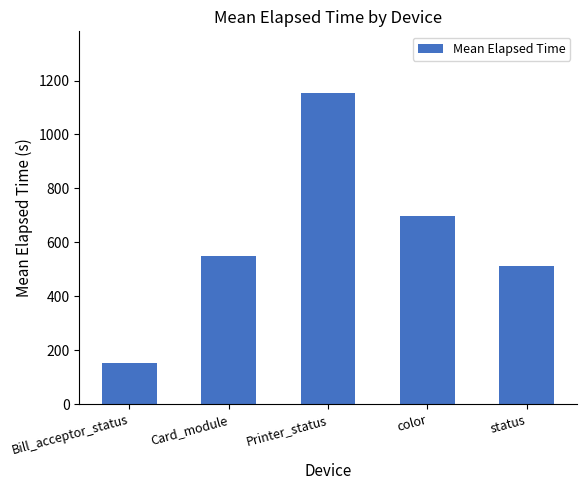

List the labels in order of value, smallest first.

Bill_acceptor_status, status, Card_module, color, Printer_status